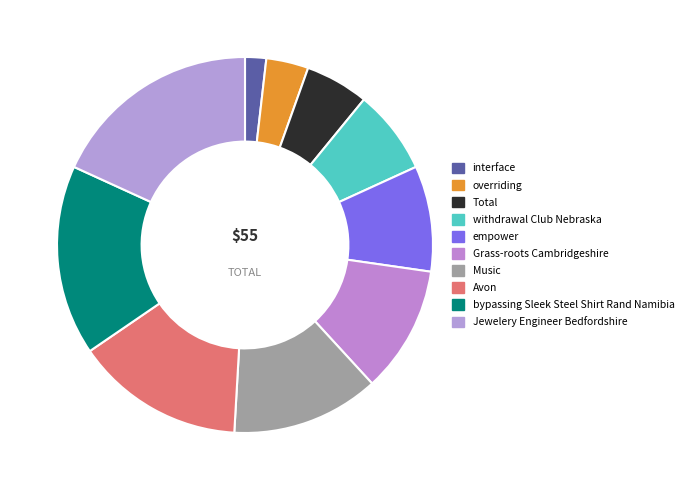

How many segments does this pie chart have?

10